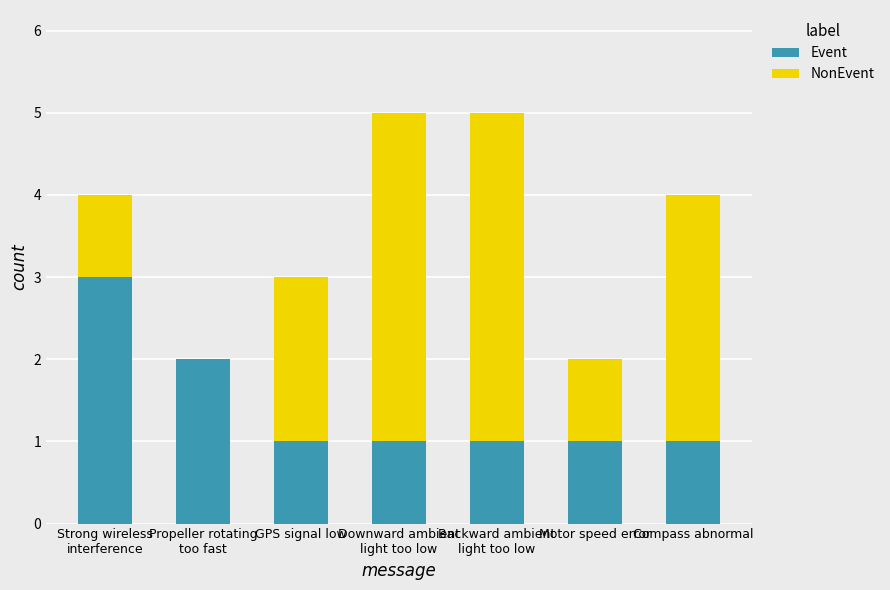

What is the difference between the Event values at Propeller rotating
too fast and Backward ambient
light too low?

1